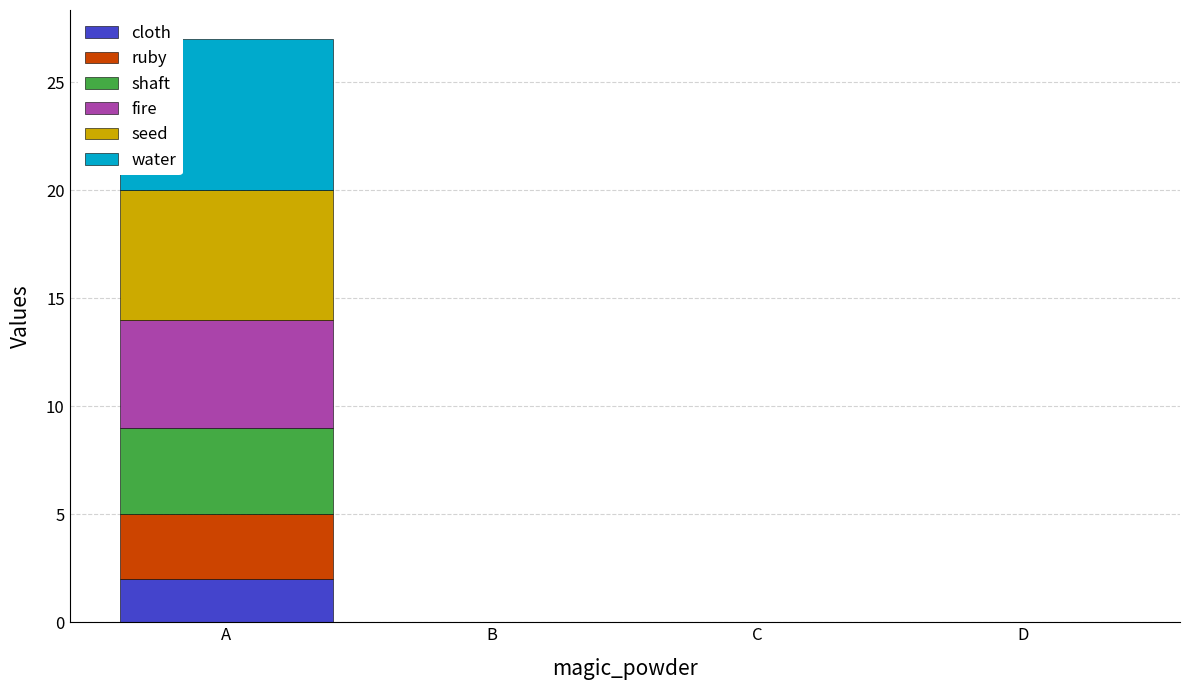

Does the chart contain stacked bars?

Yes